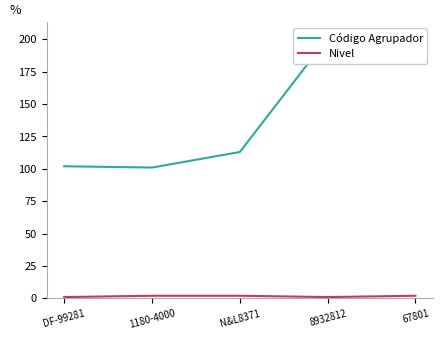

The Código Agrupador series shows 201.0 at 8932812. True or false?

True